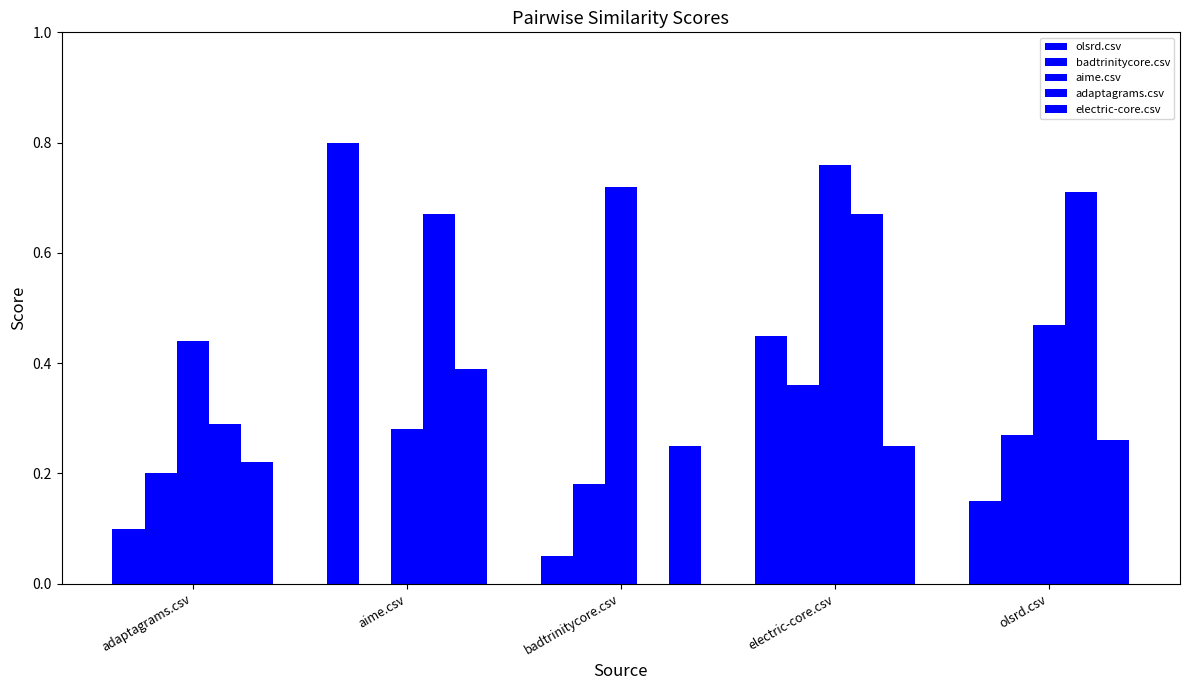

How many distinct data groups are displayed?

5